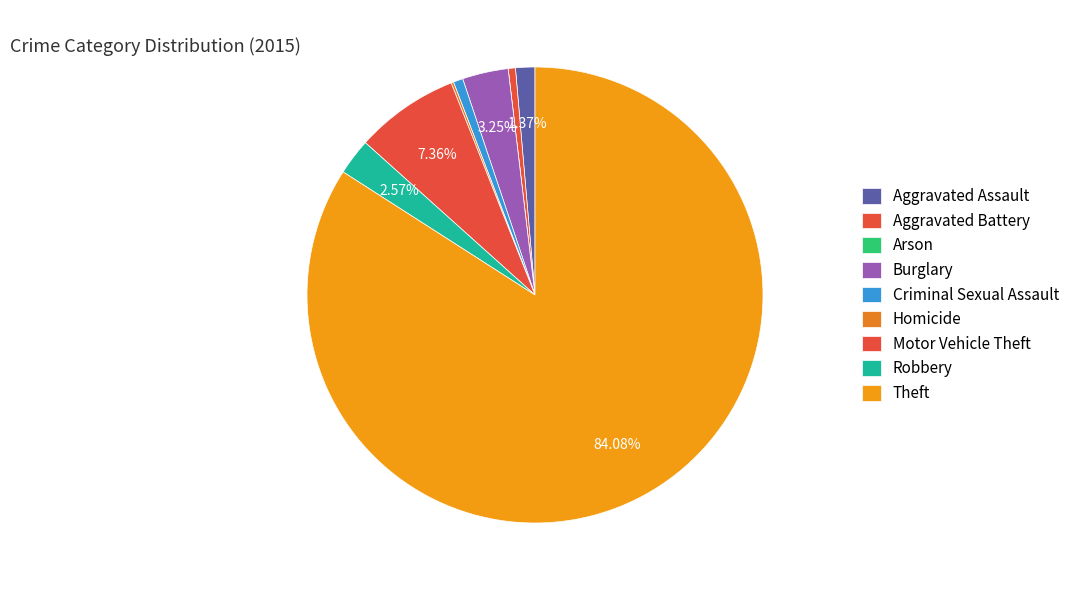

Rank the categories by value from highest to lowest.

Theft, Motor Vehicle Theft, Burglary, Robbery, Aggravated Assault, Criminal Sexual Assault, Aggravated Battery, Homicide, Arson